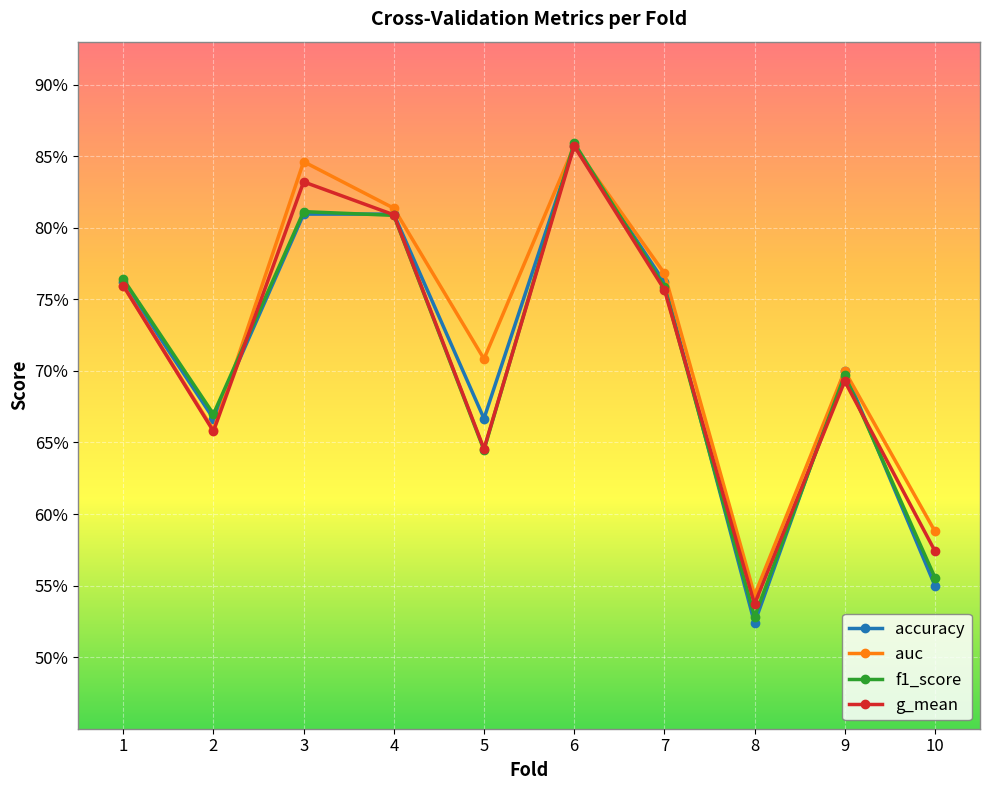

Is this an area chart (filled region under the line)?

No